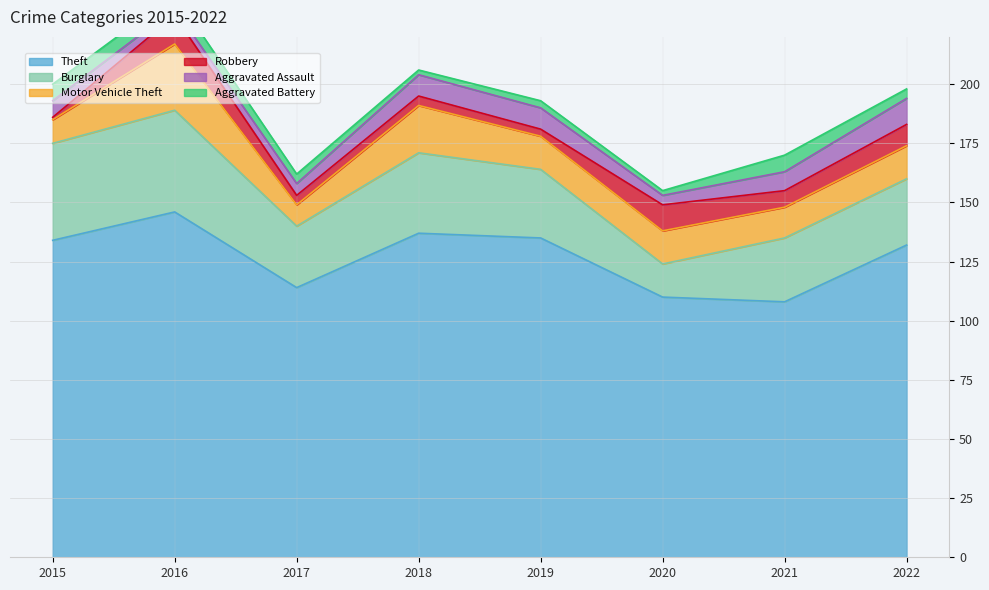

True or false: Robbery and Aggravated Battery intersect in this chart.

True